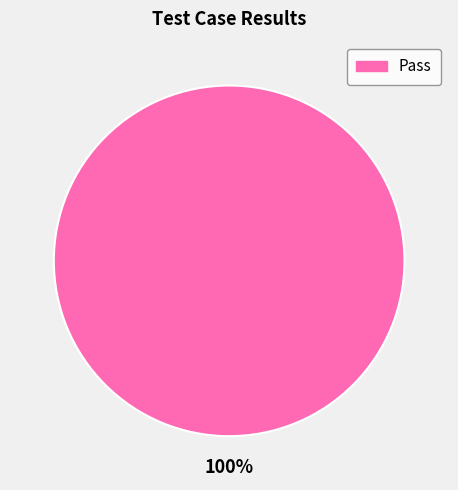

Is there a majority slice in this chart?

Yes